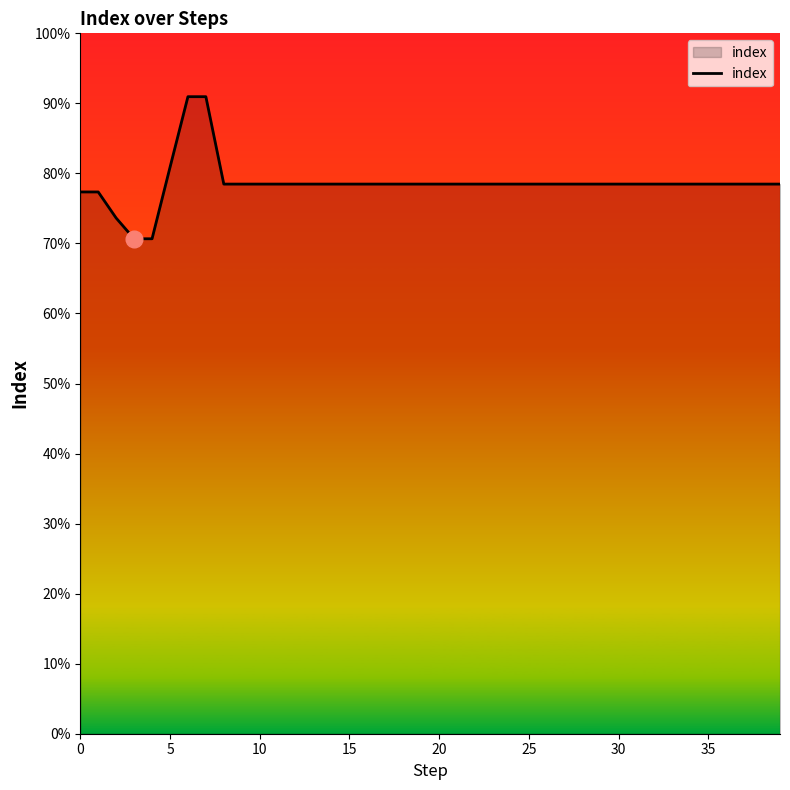

What is the difference between the maximum and minimum values?

20.3